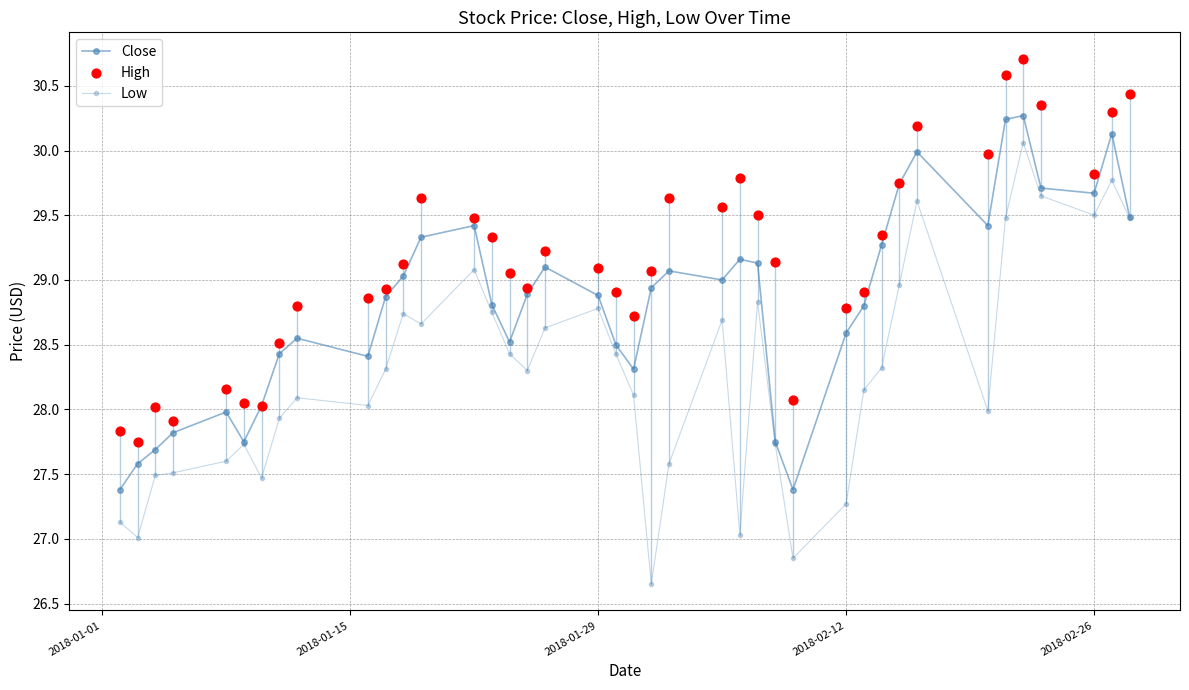

Which series contains the highest Y value?

High